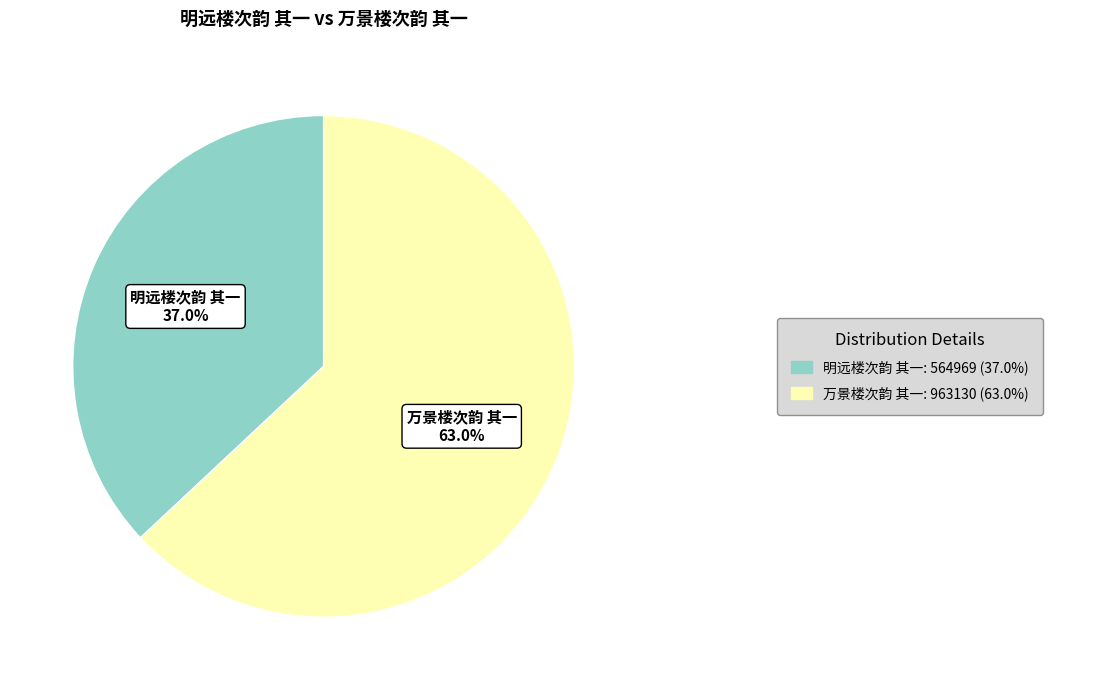

Is there any slice that represents more than half of the pie?

Yes